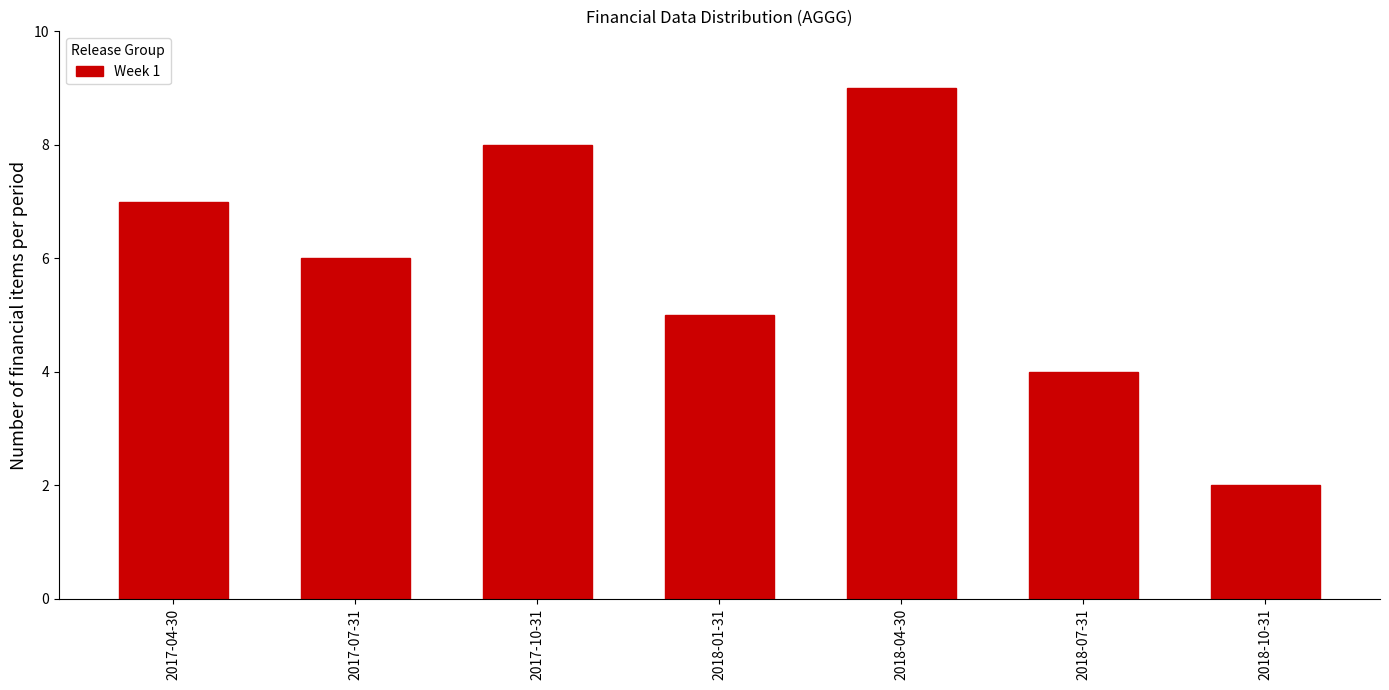

Reading right to left, transcribe all the data shown in this chart.

2018-10-31=2	2018-07-31=4	2018-04-30=9	2018-01-31=5	2017-10-31=8	2017-07-31=6	2017-04-30=7